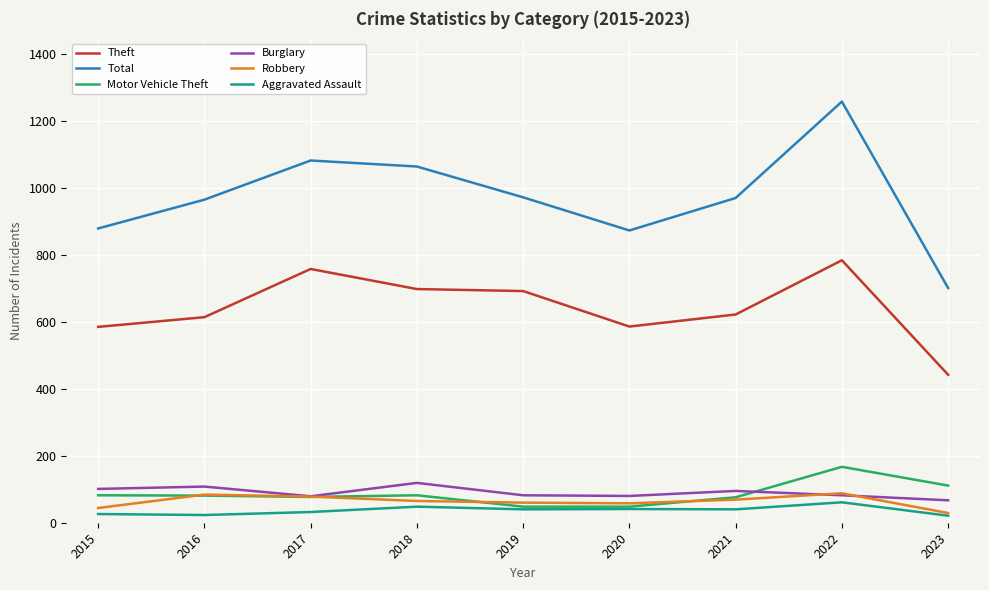

True or false: Motor Vehicle Theft and Burglary cross at least once.

True